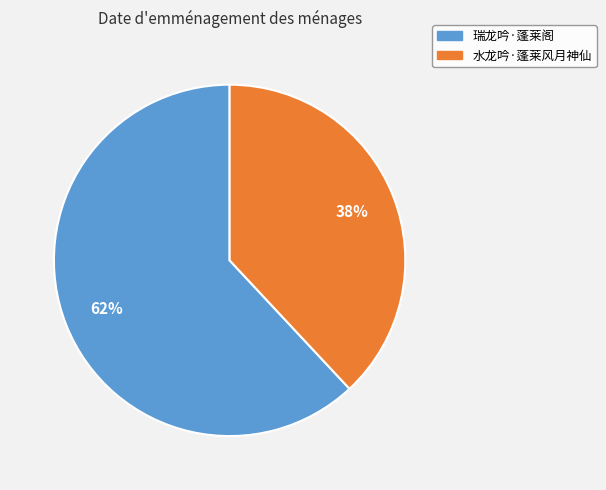

Which has a higher value, 瑞龙吟·蓬莱阁 or 水龙吟·蓬莱风月神仙?

瑞龙吟·蓬莱阁